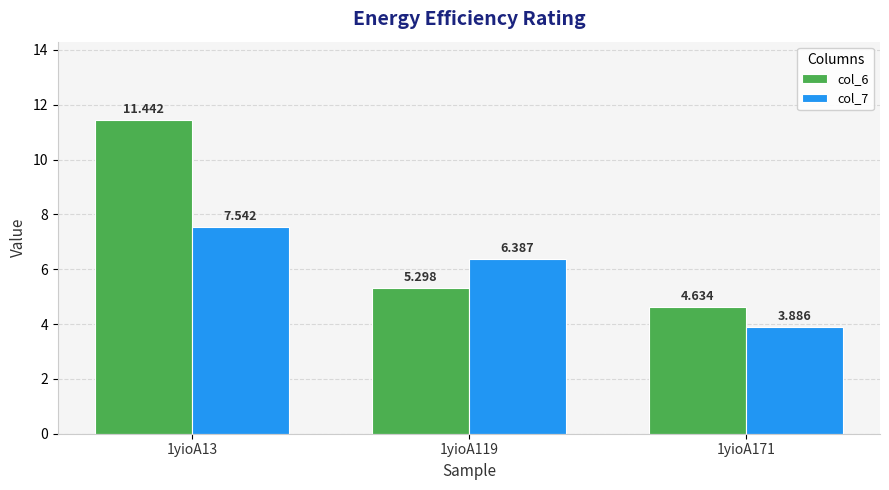

Is the value of col_7 at 1yioA171 greater than the value of col_6 at 1yioA171?

No